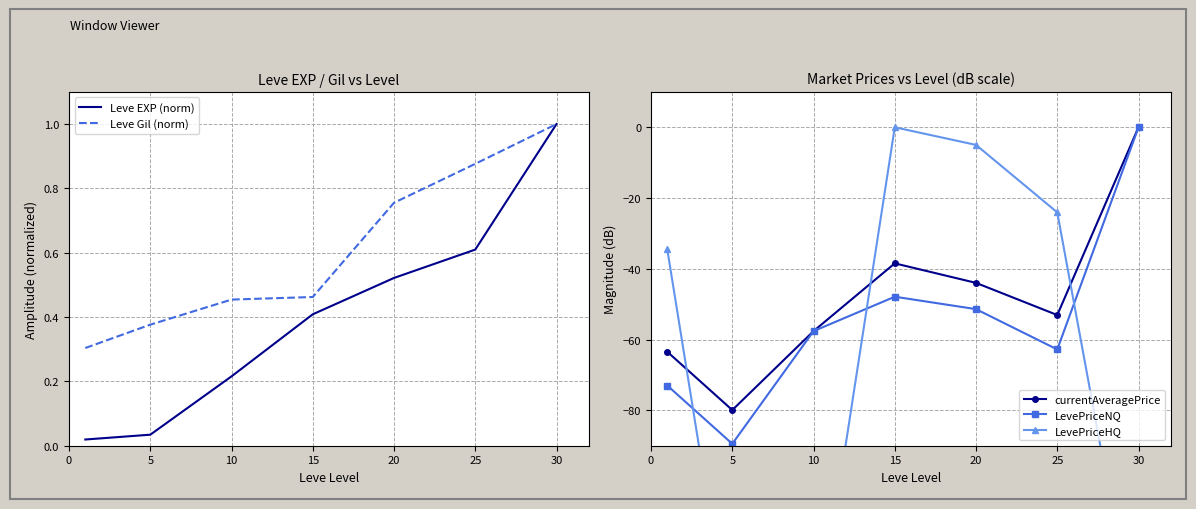

What is the spread (max minus min) of values at 10?

149.0